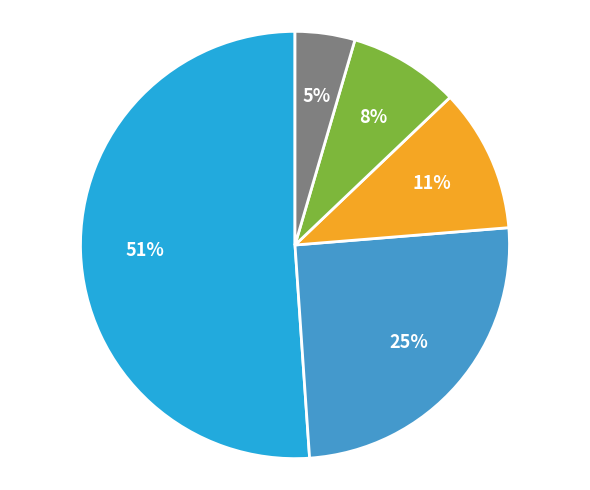

Is there a majority slice in this chart?

Yes